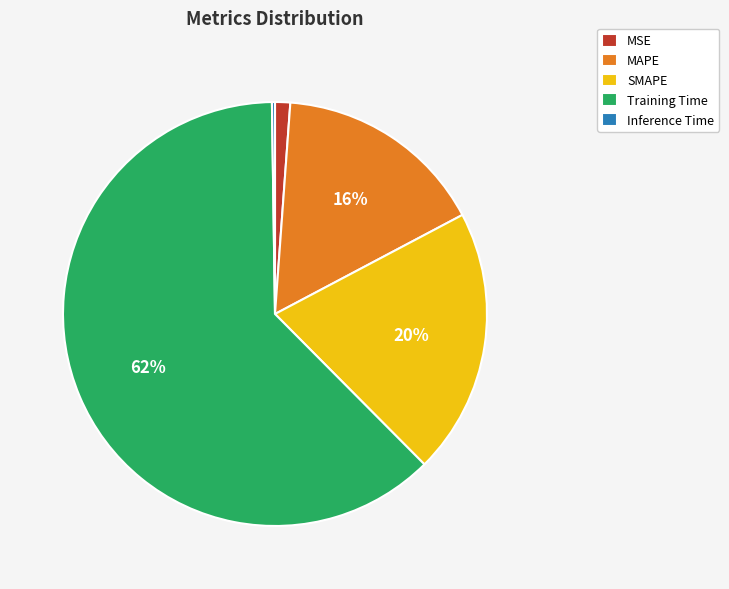

Is MSE the majority of the pie?

No